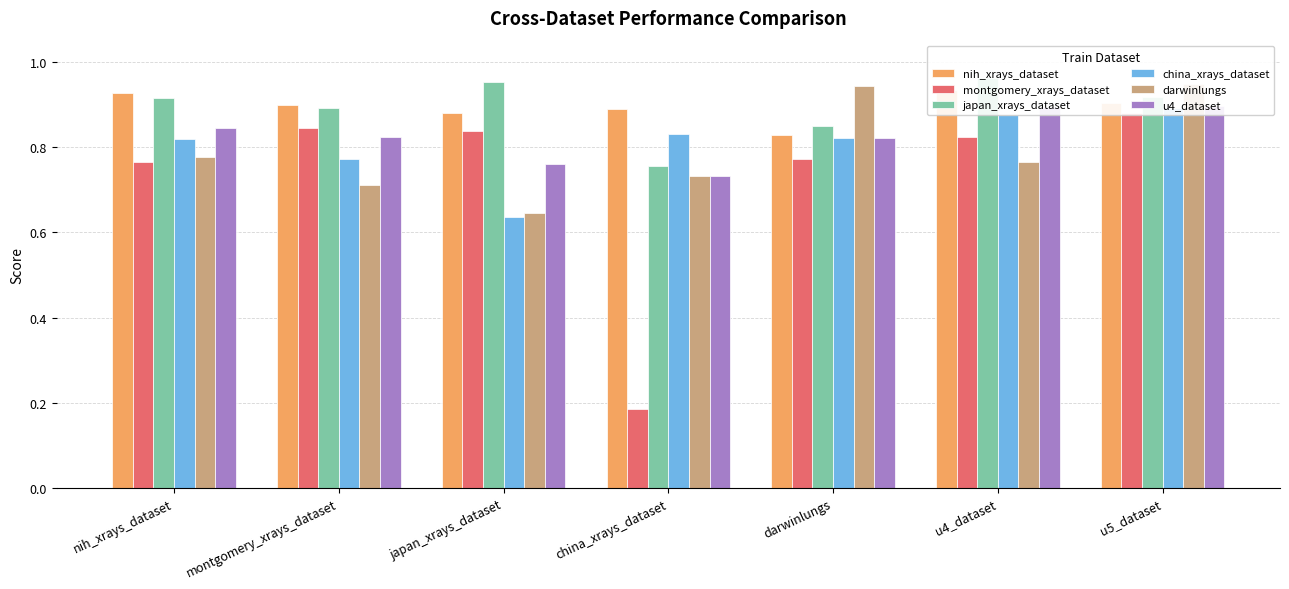

What is the average value of the darwinlungs series?

0.8